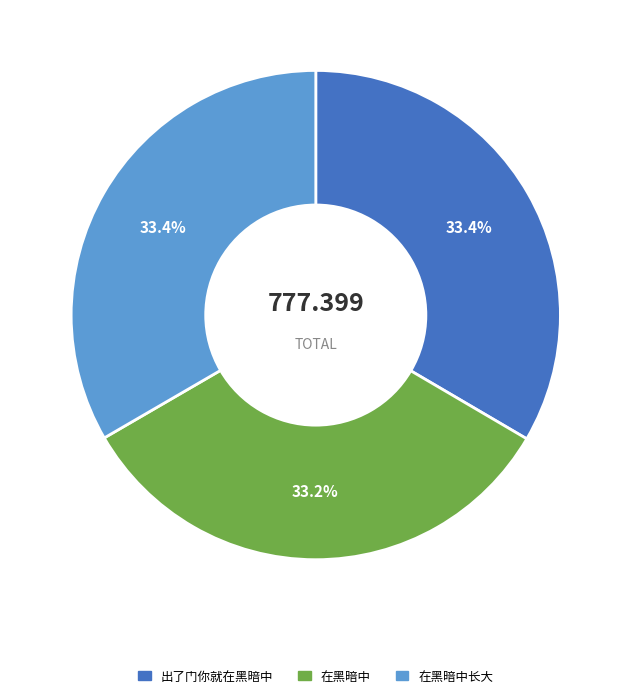

Is there a majority slice in this chart?

No